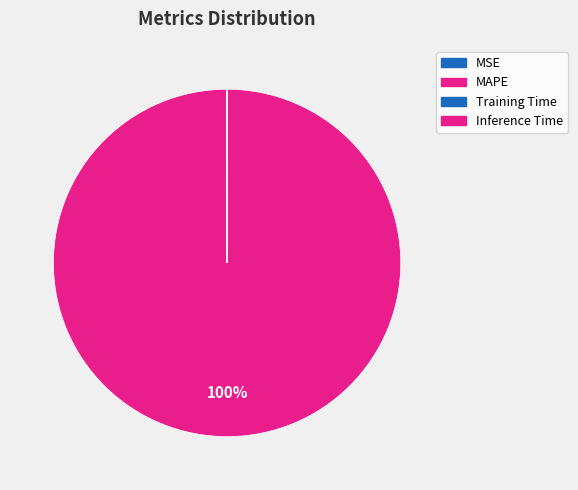

True or false: Inference Time accounts for 0% of the total.

True